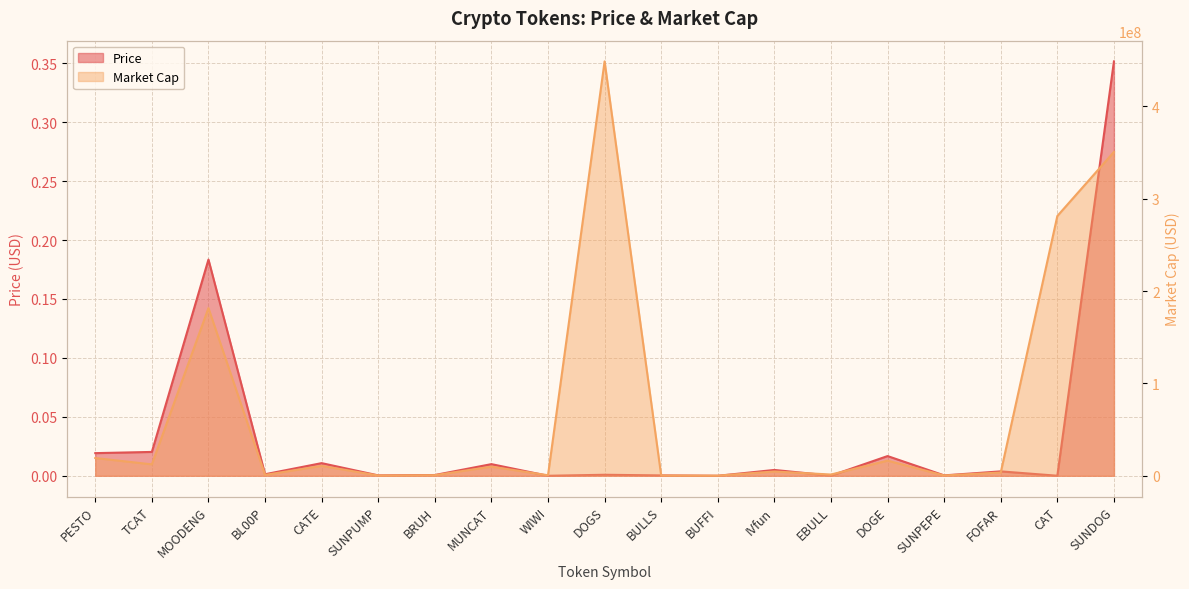

List the series in order of their overall mean, lowest first.

Price, Market Cap